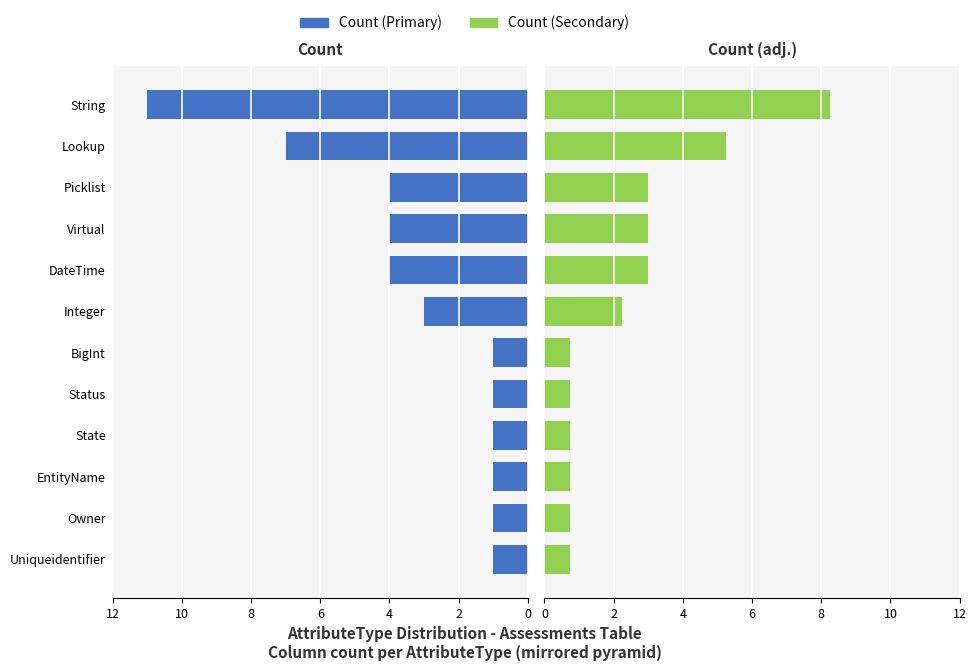

Does the chart contain stacked bars?

No